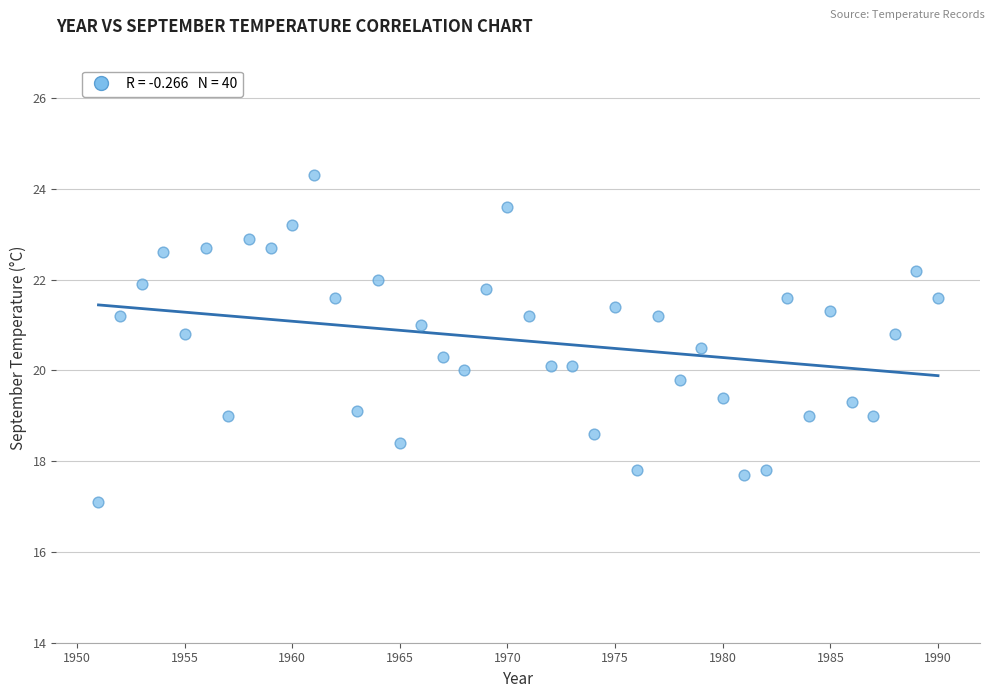

What is the range of X values (max minus min)?

39.0